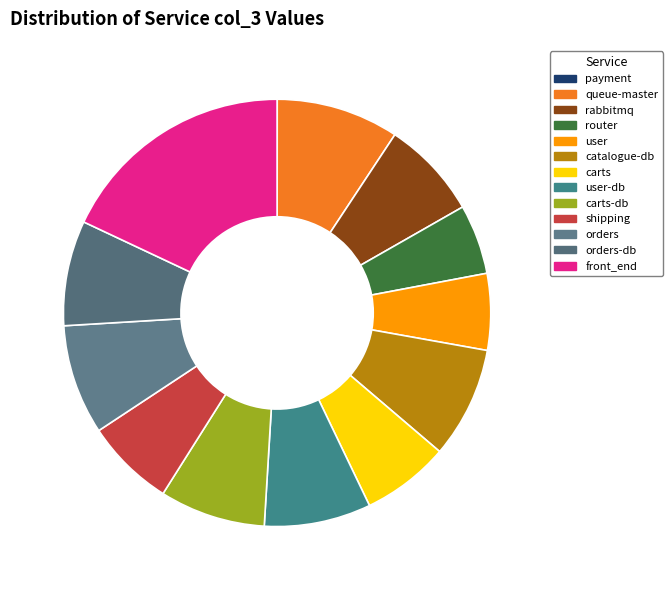

To the nearest percent, what is the difference between the largest and smallest slice percentages?

18%